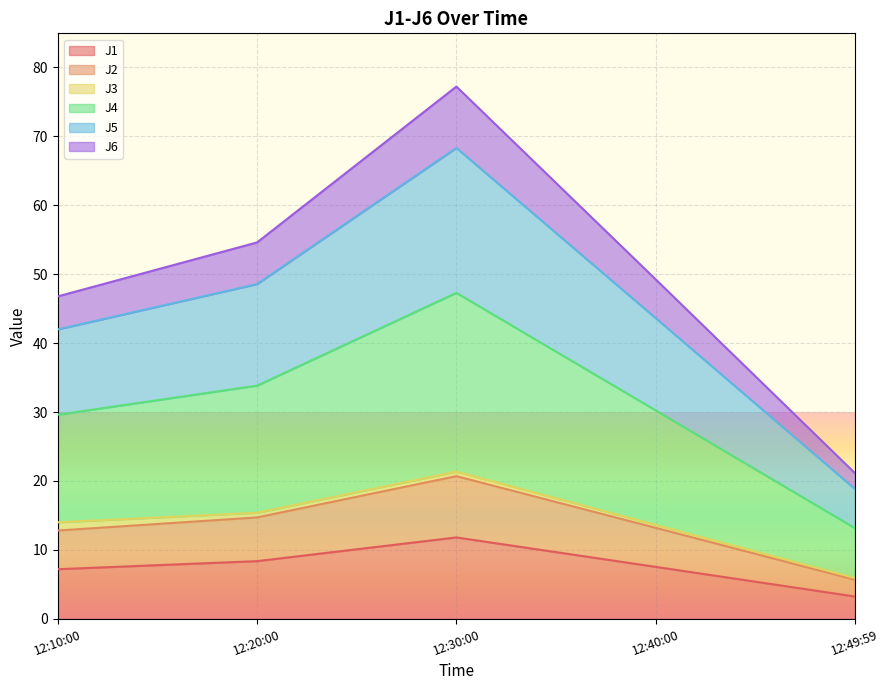

At which category is the sum across all series the highest?

12:30:00